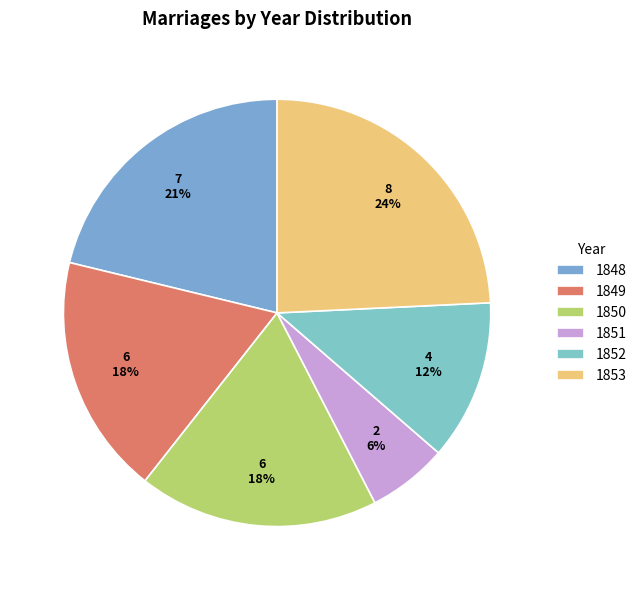

Count the number of slices in the pie.

6